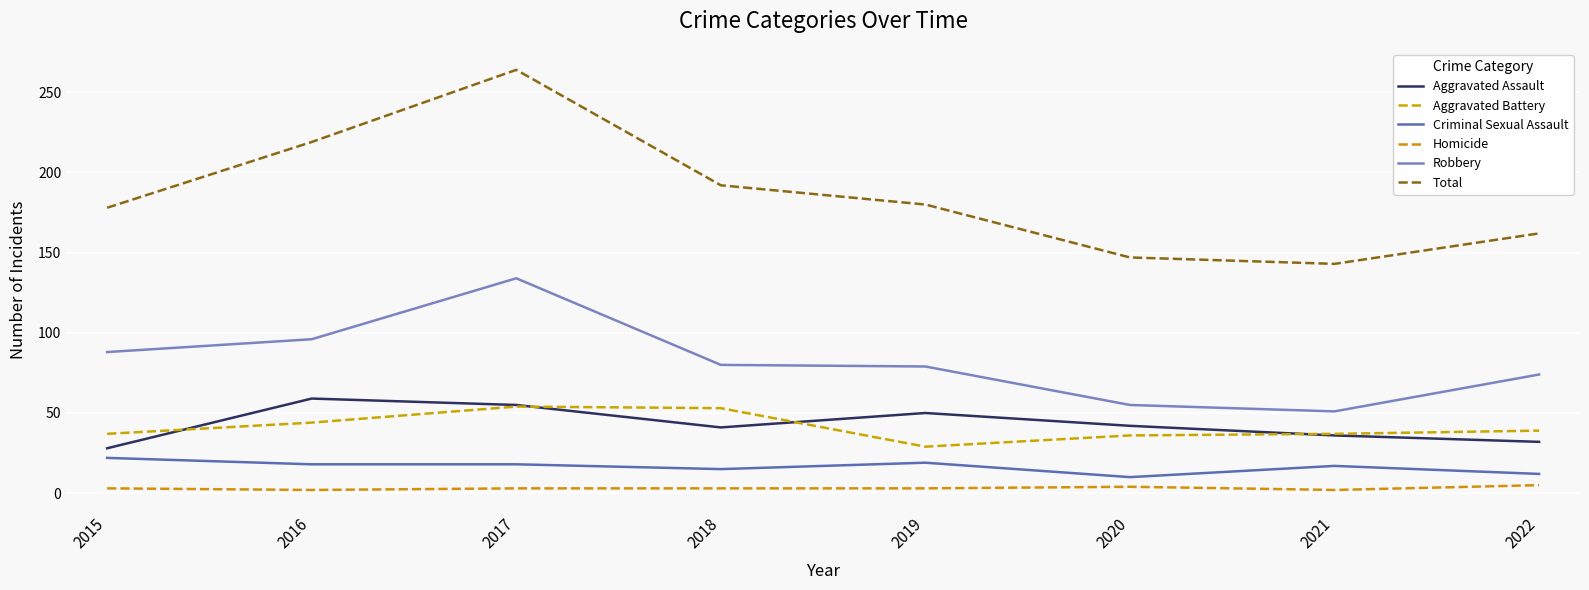

At which category does Aggravated Assault reach its first local peak?

2016